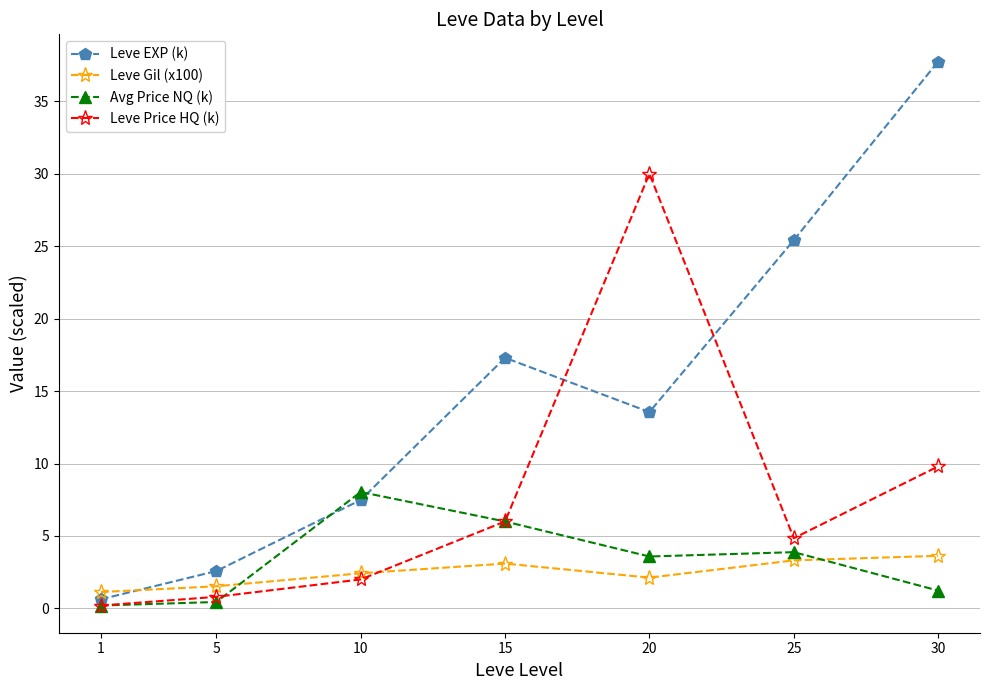

In Leve Price HQ (k), how many points are higher than both neighbors (excluding endpoints)?

1